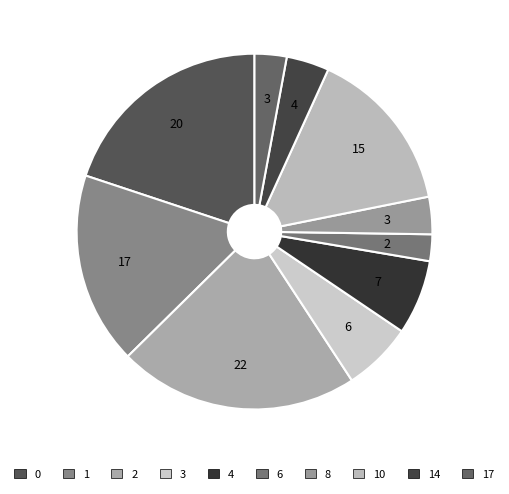

Count the number of slices in the pie.

10